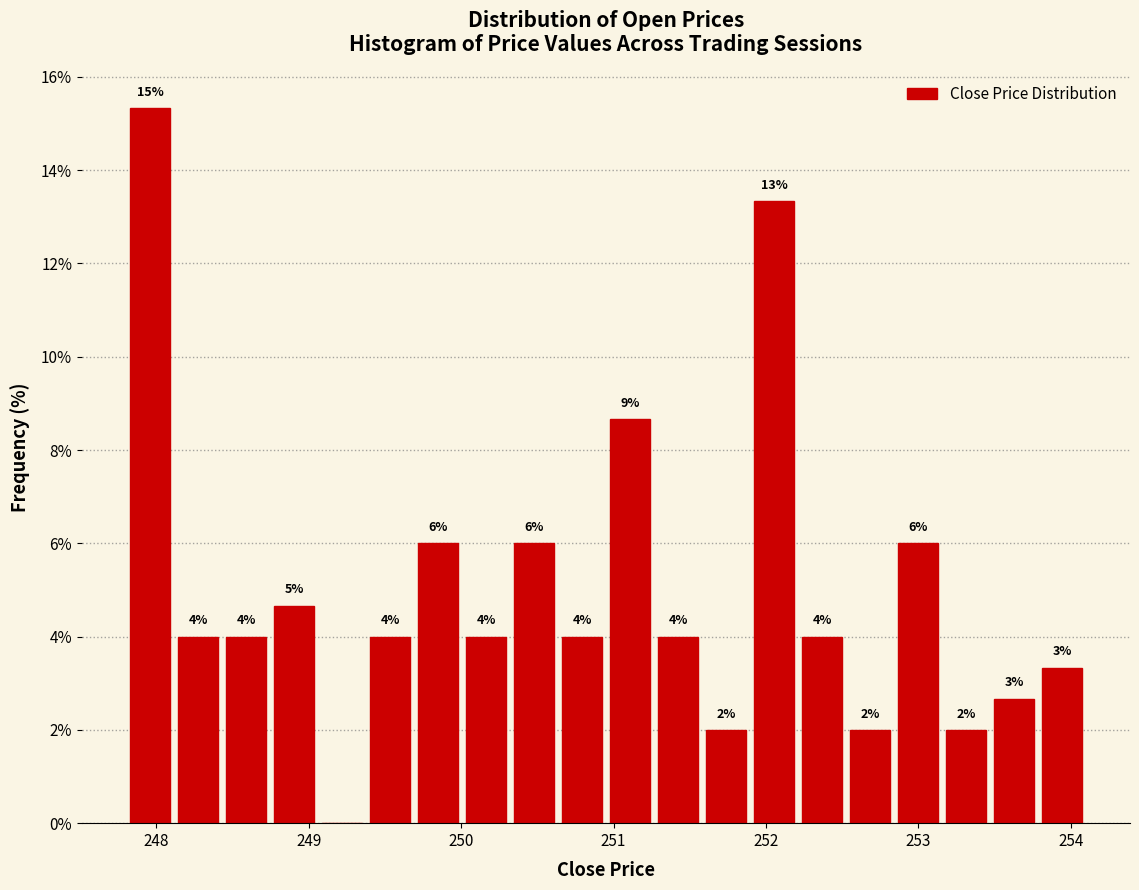

Read against the x-axis, roughly where is the centre of the tallest bar?

248.0